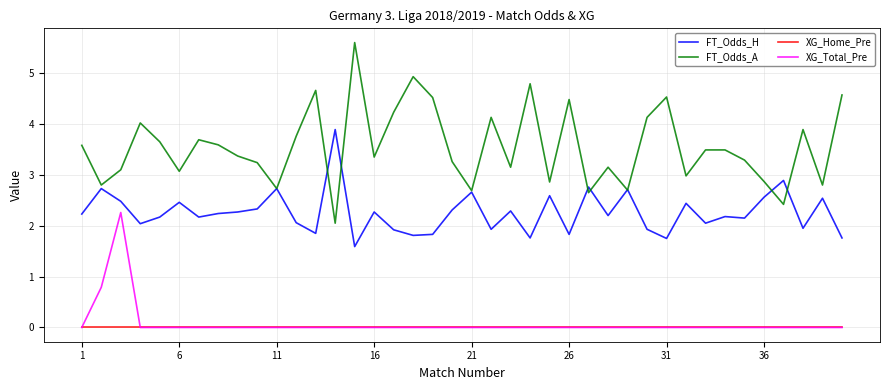

Rank the series by their maximum value, from lowest to highest.

XG_Home_Pre, XG_Total_Pre, FT_Odds_H, FT_Odds_A